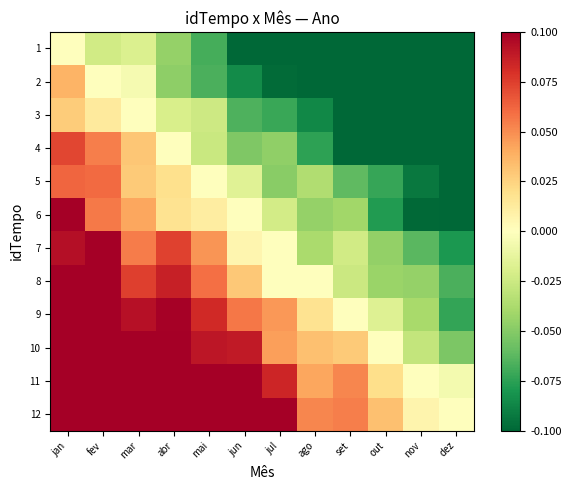

How many series are shown in this chart?

12